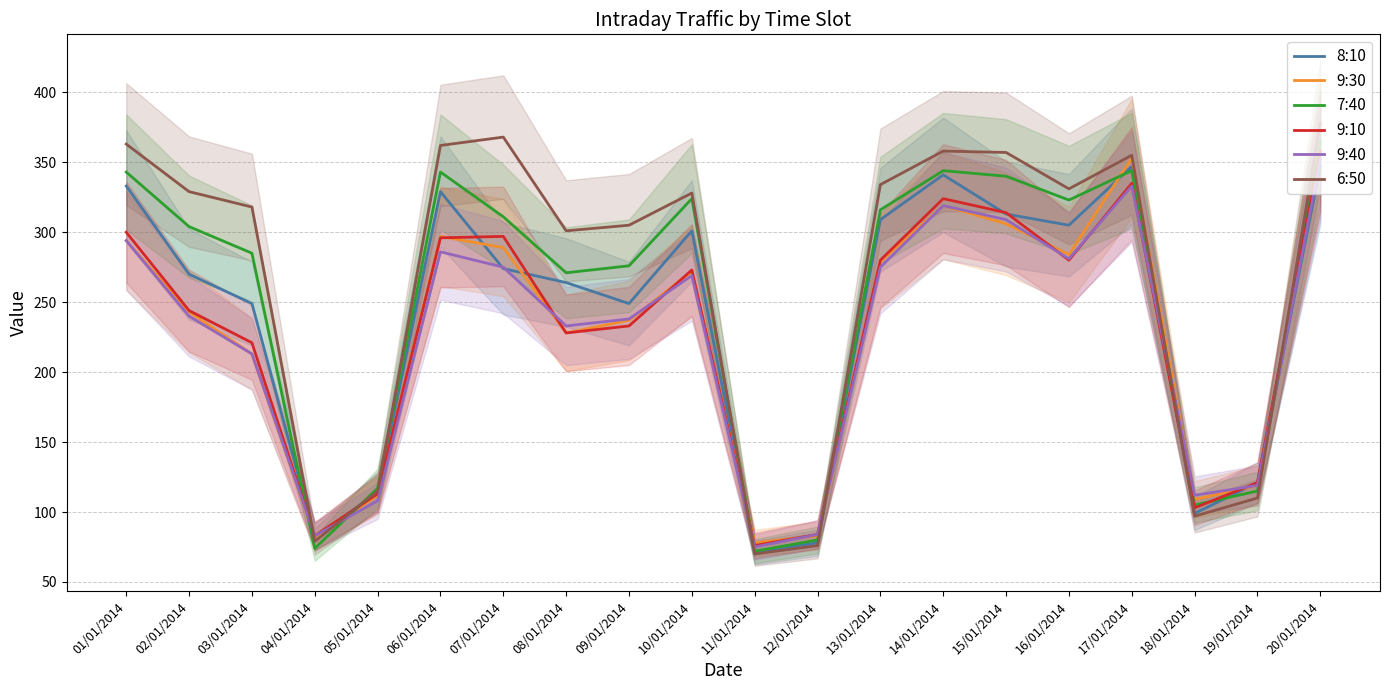

Is it true that 9:10 equals 472 at 06/01/2014?

False